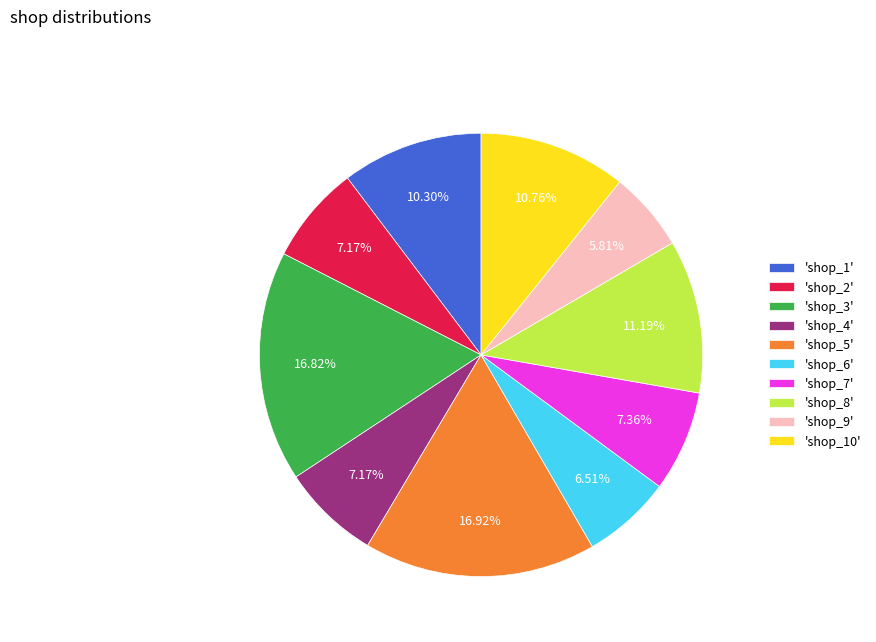

How many slices are in this pie chart?

10